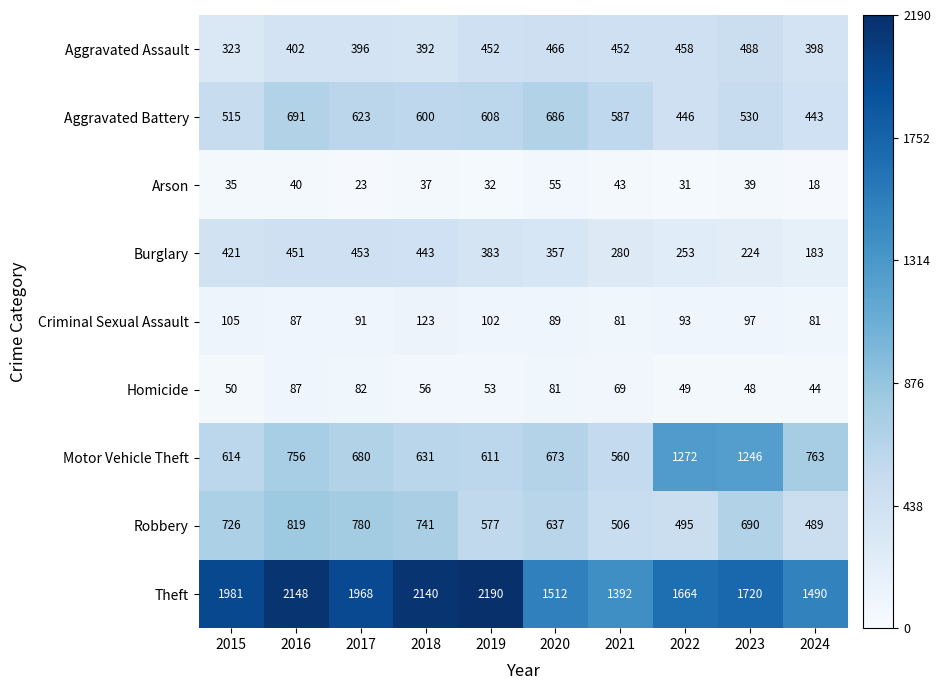

At how many categories does at least one series exceed 397?

10